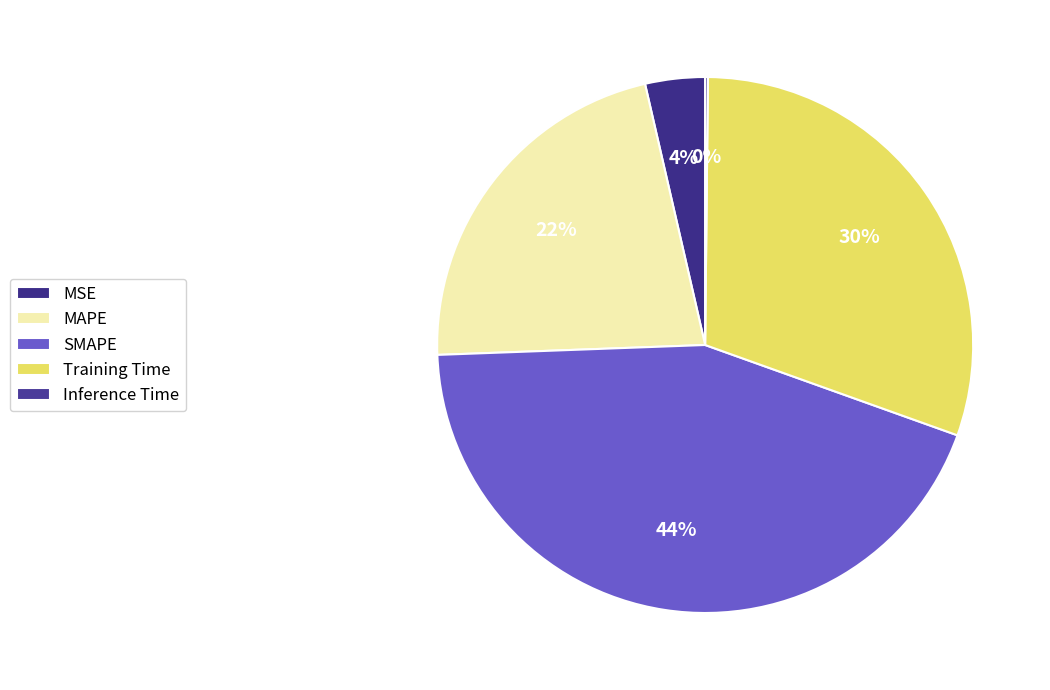

To the nearest percent, what portion does MSE represent?

4%